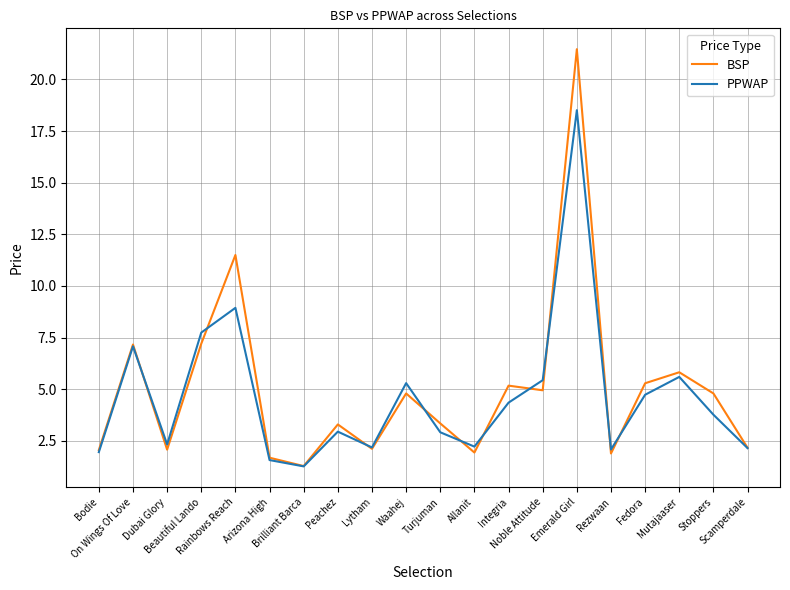

Where is the first local maximum for BSP?

On Wings Of Love